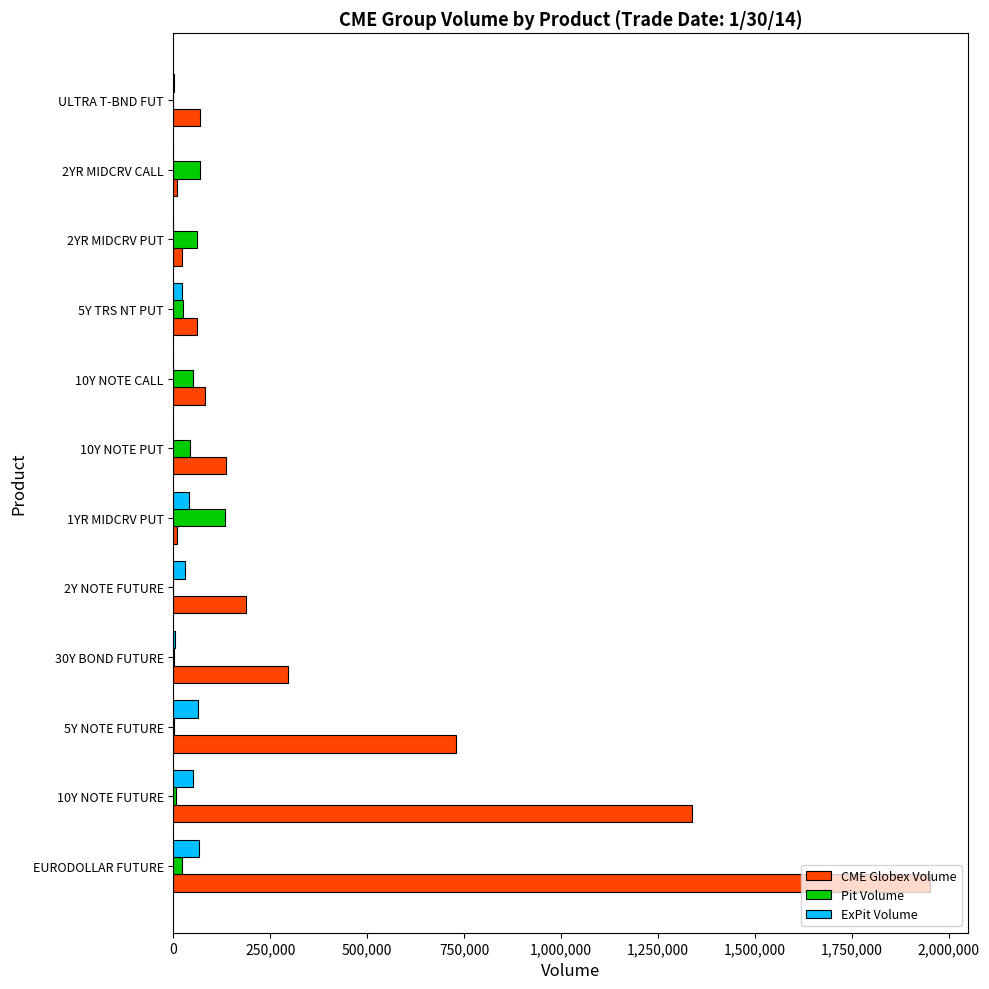

What is the maximum value for Pit Volume?

133023